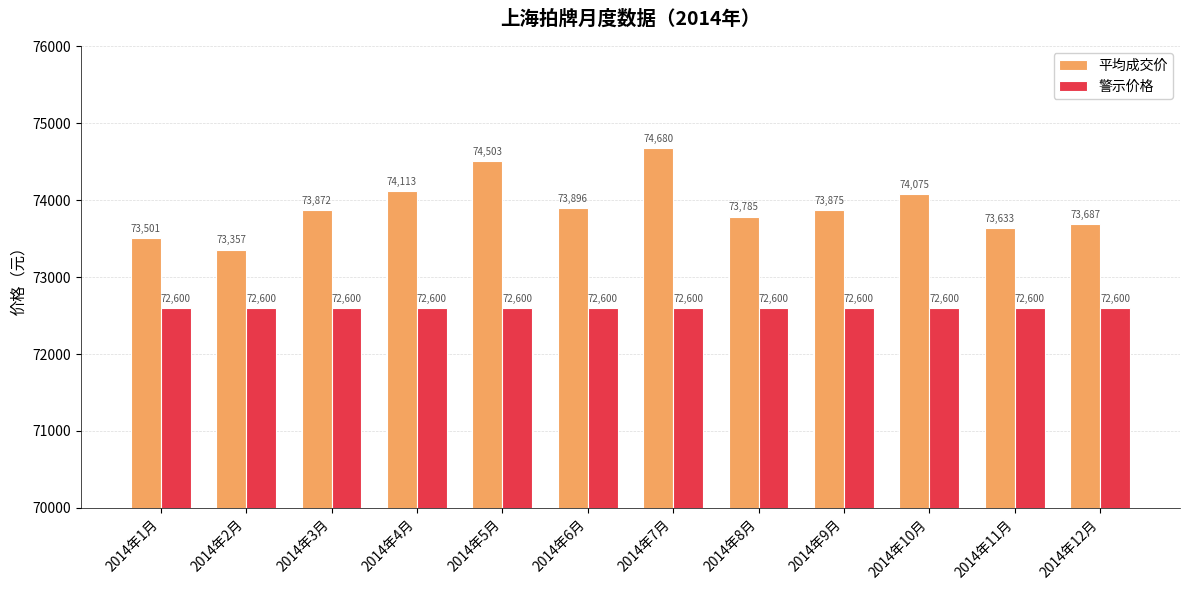

Count the number of categories in the chart.

12